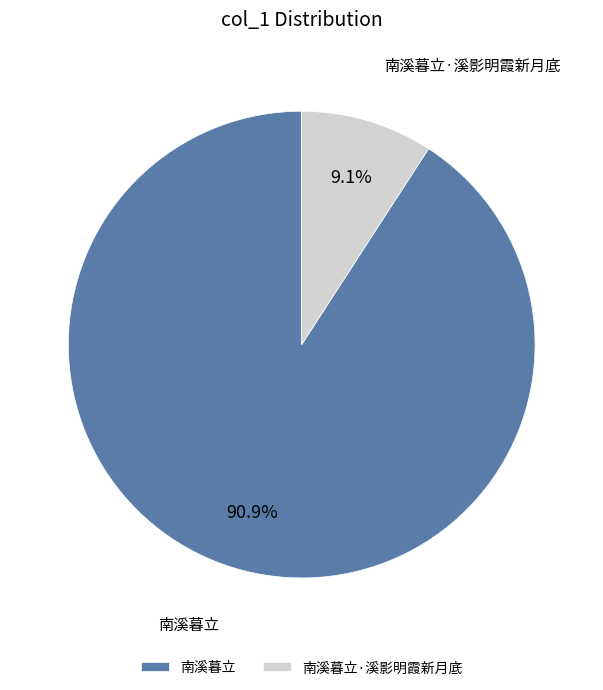

Does any single category account for the majority?

Yes